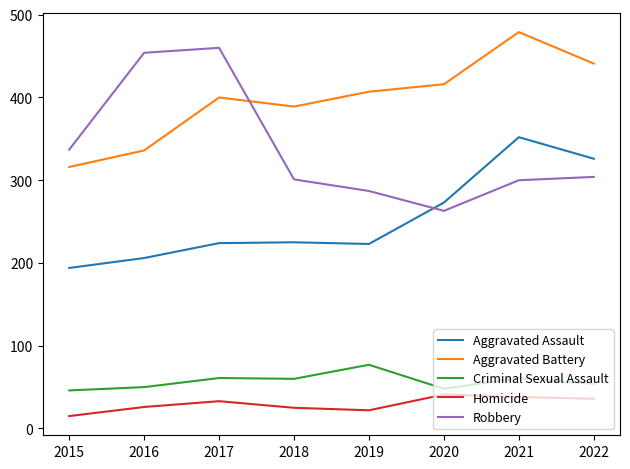

True or false: Criminal Sexual Assault and Homicide cross at least once.

False